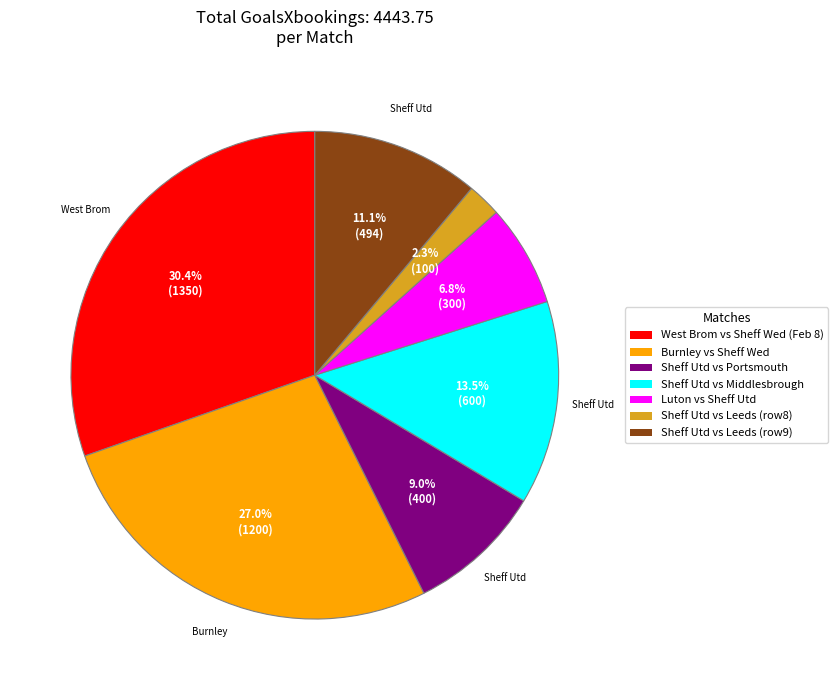

Between Sheff Utd vs Middlesbrough and Sheff Utd vs Leeds (row8), which is larger?

Sheff Utd vs Middlesbrough